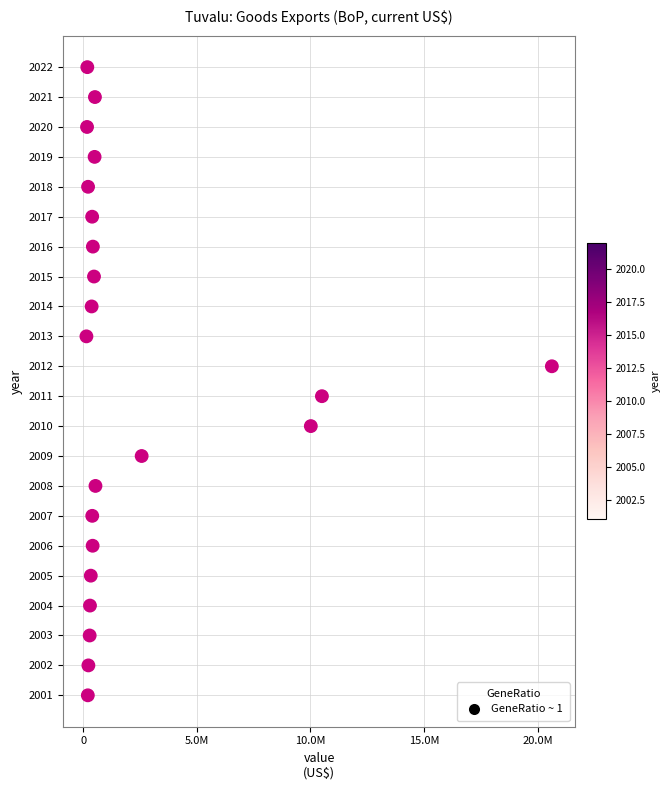

What is the range of Y values (max minus min)?

21